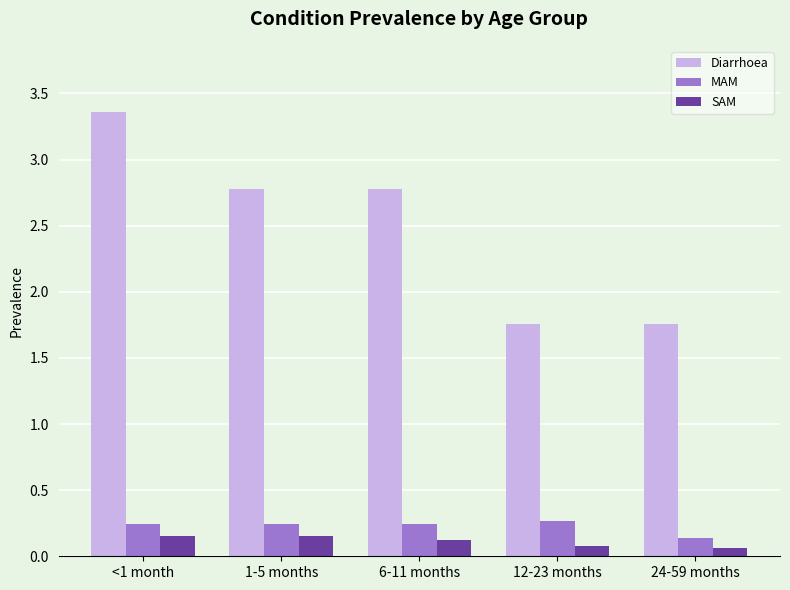

Which series has the widest spread of values?

Diarrhoea